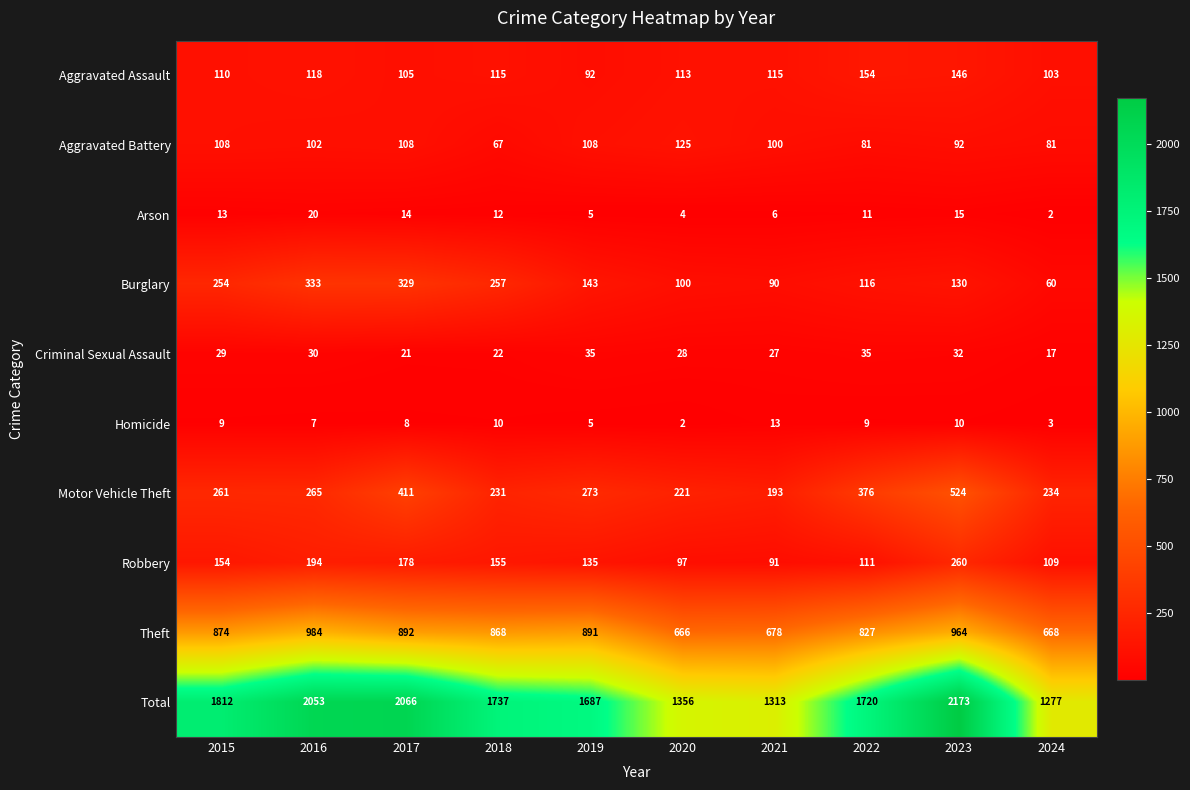

Which series has the largest total across all categories?

Total